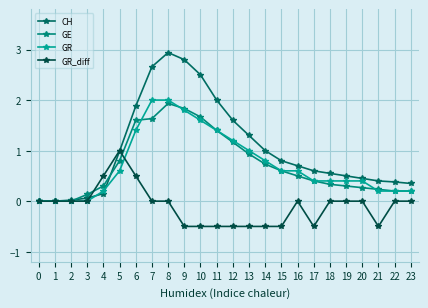

What is the value of the CH point at the 6th from the left?

1.0